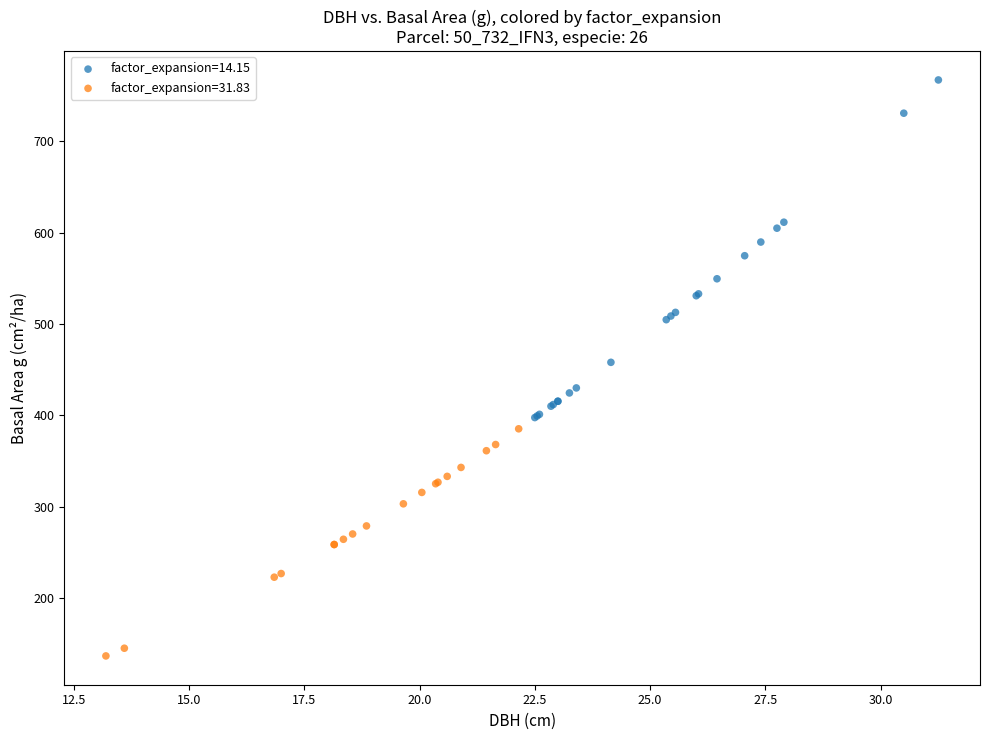

Which series reaches the maximum Y coordinate?

factor_expansion=14.15